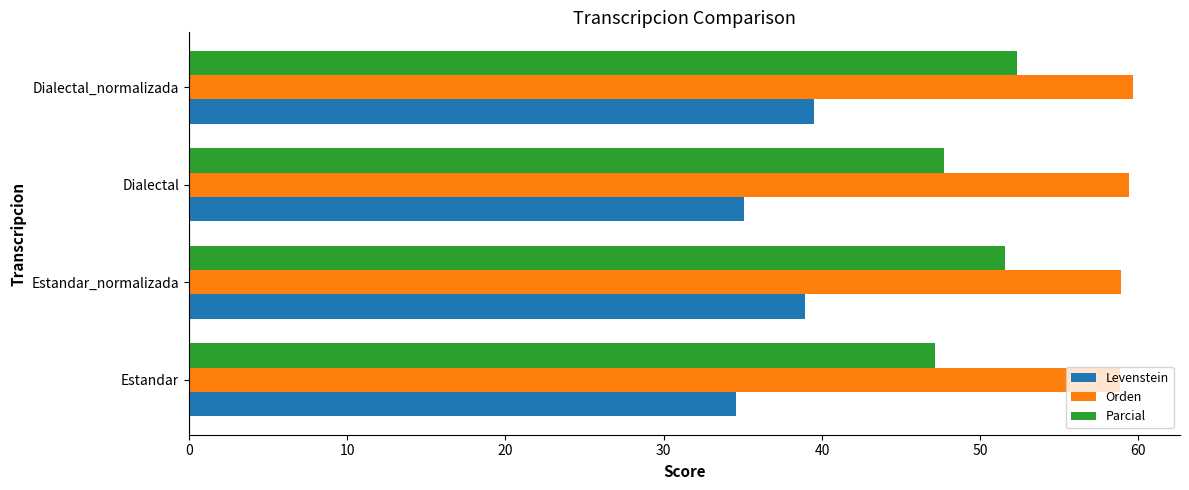

What is the average value of the Parcial series?

49.7